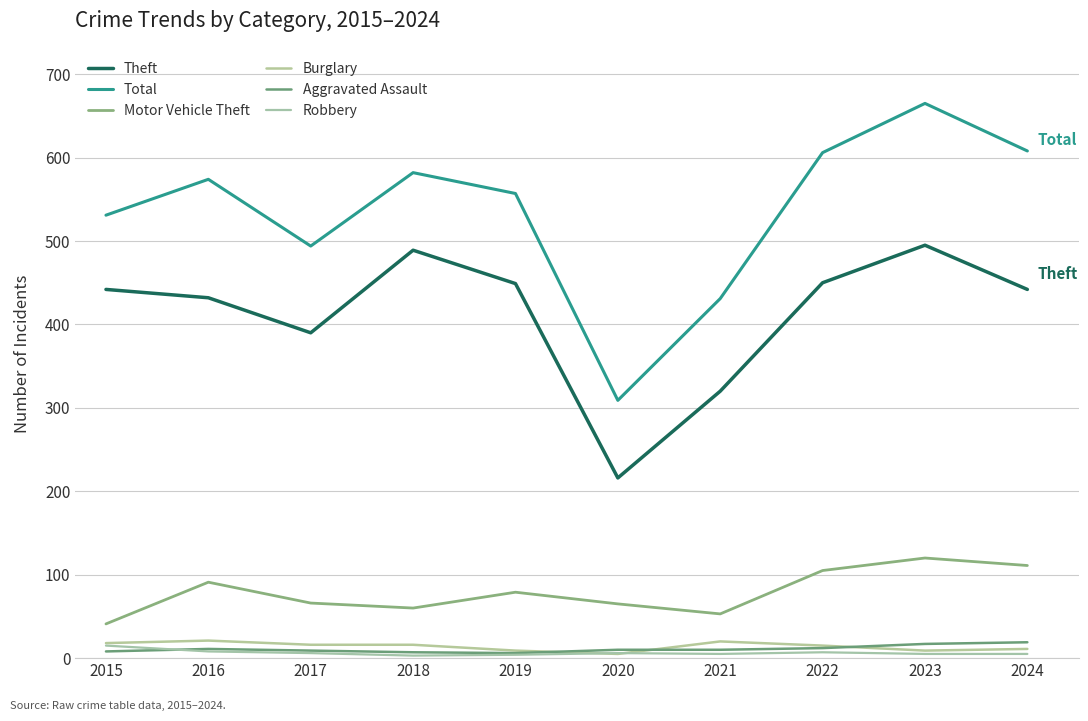

Which label corresponds to the largest value in the chart?

2023